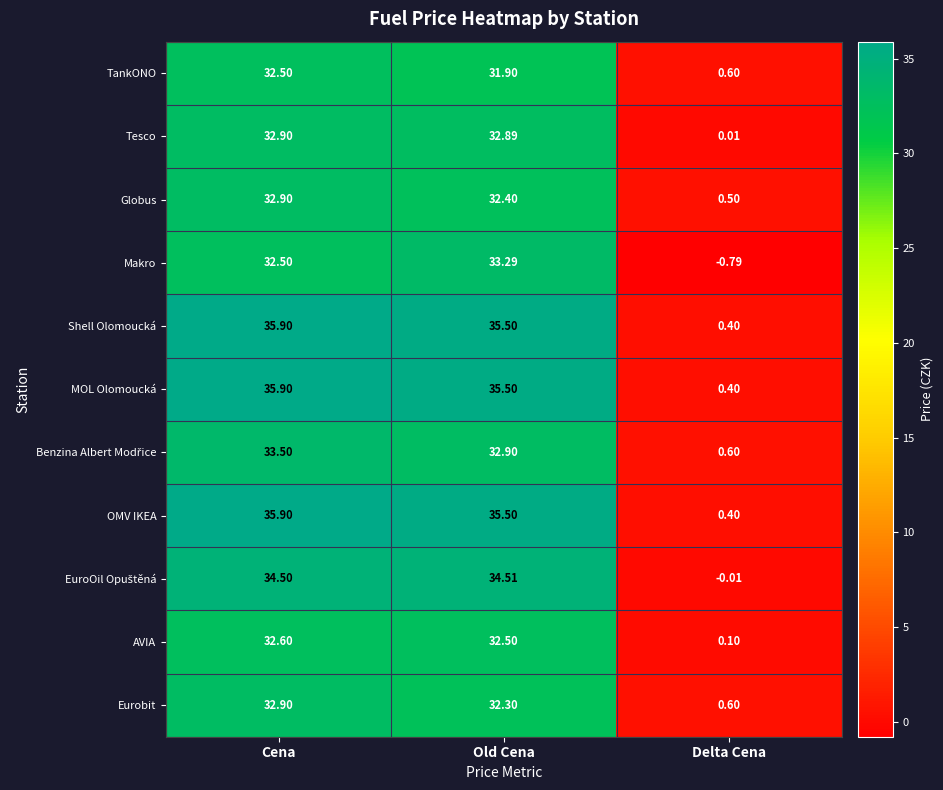

At which label is Globus closest to 16?

Delta Cena